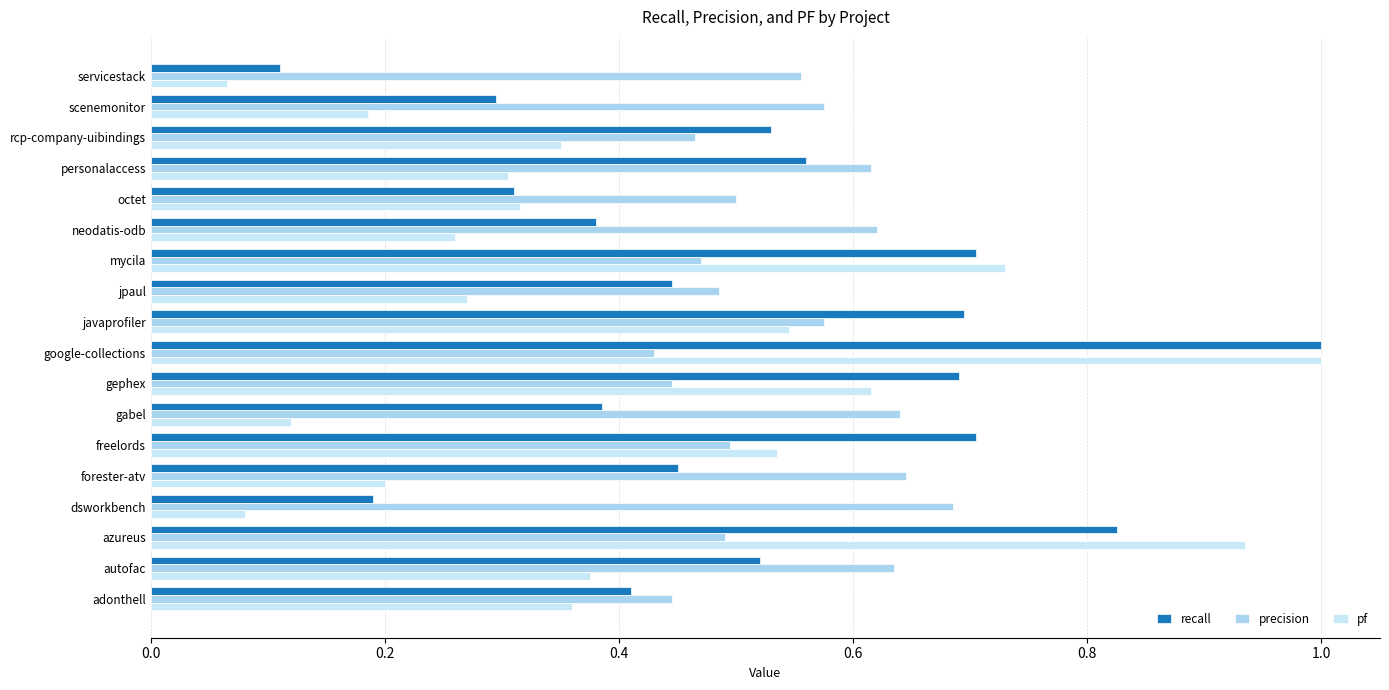

How many recall values are between 0 and 1?

18